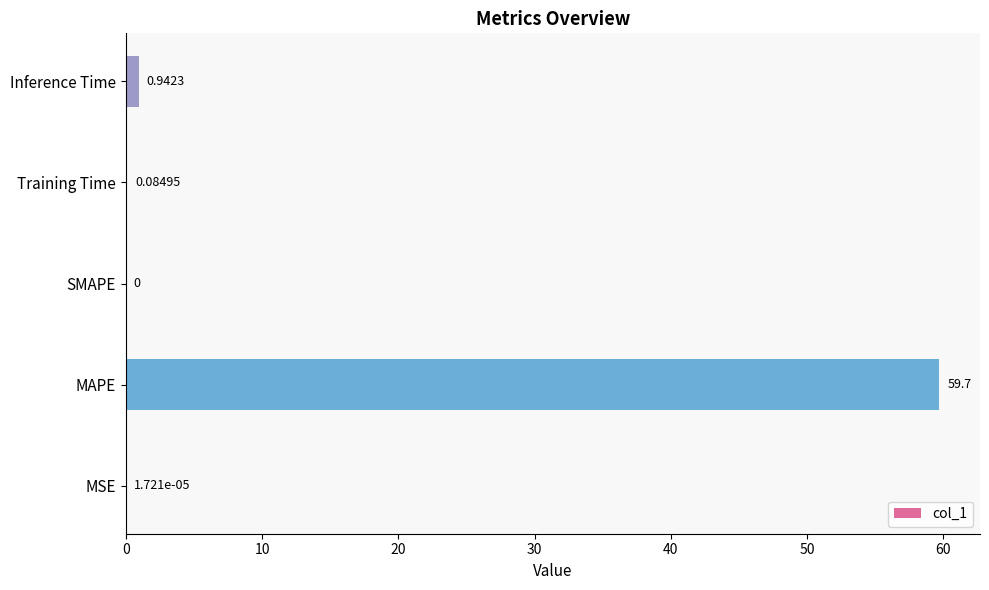

Between MSE and SMAPE, which is larger?

MSE